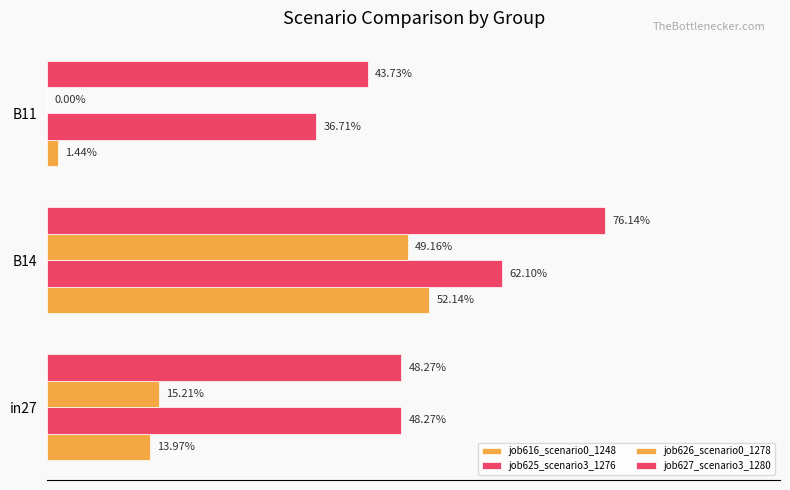

What are all the series names shown in the legend?

job616_scenario0_1248, job625_scenario3_1276, job626_scenario0_1278, job627_scenario3_1280